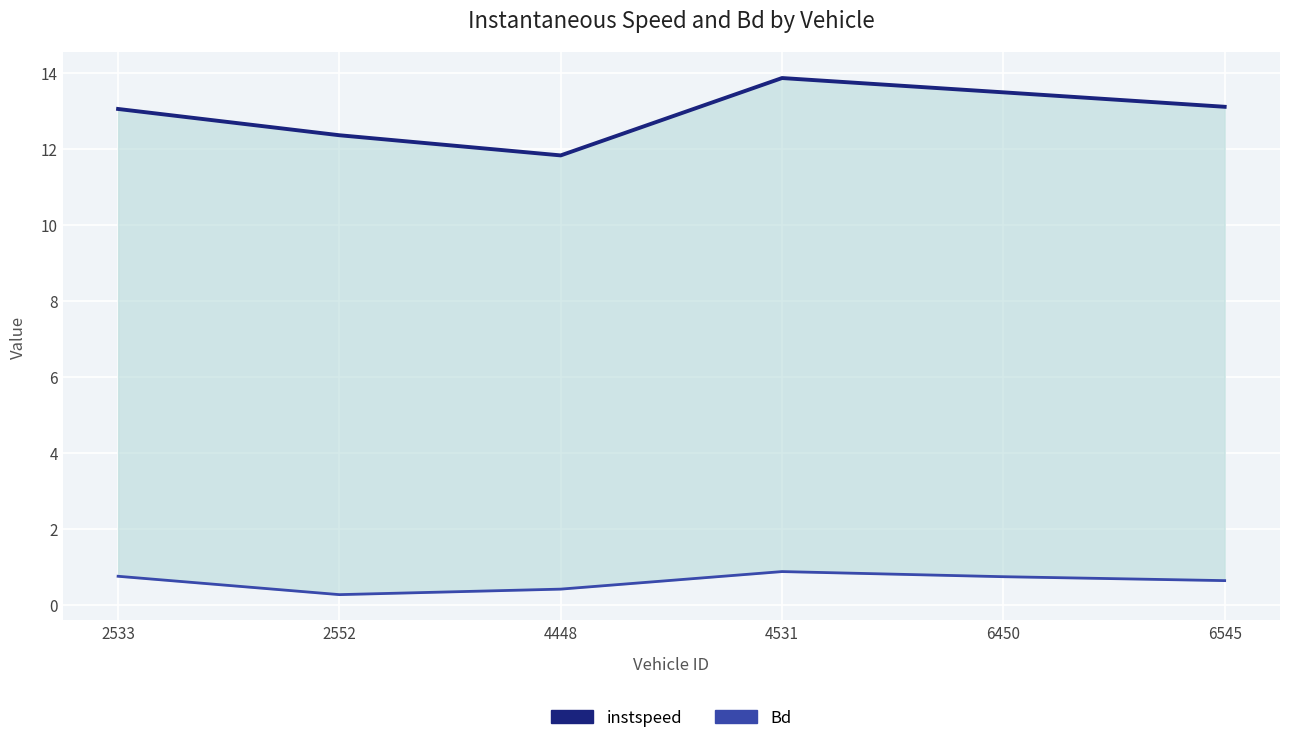

What is the maximum value shown in the chart?

13.9